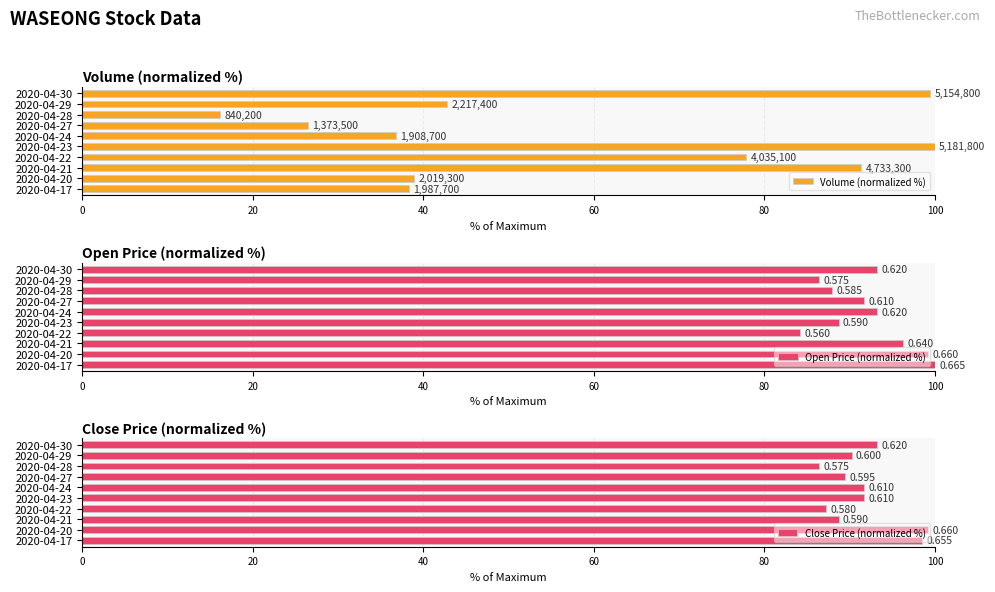

Which series has the widest spread of values?

Volume (normalized %)